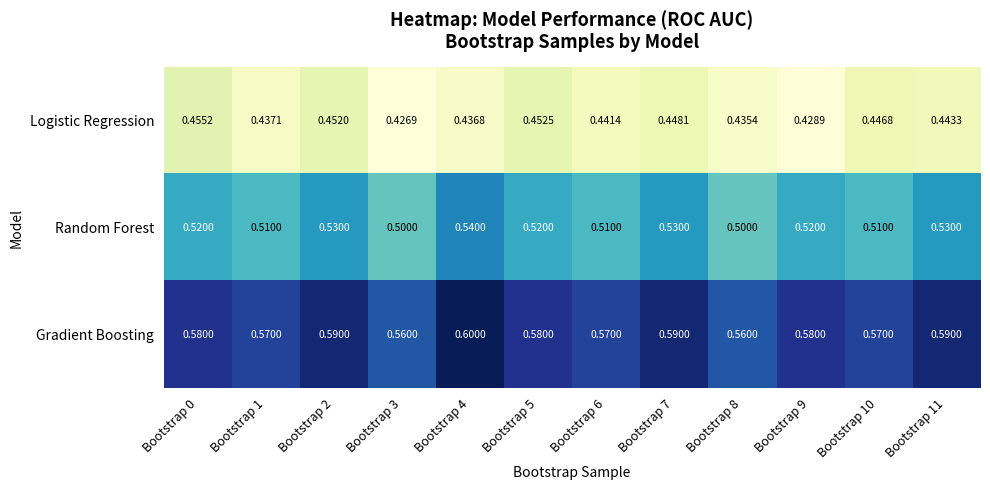

Which series changed the most between Bootstrap 3 and Bootstrap 5?

Logistic Regression